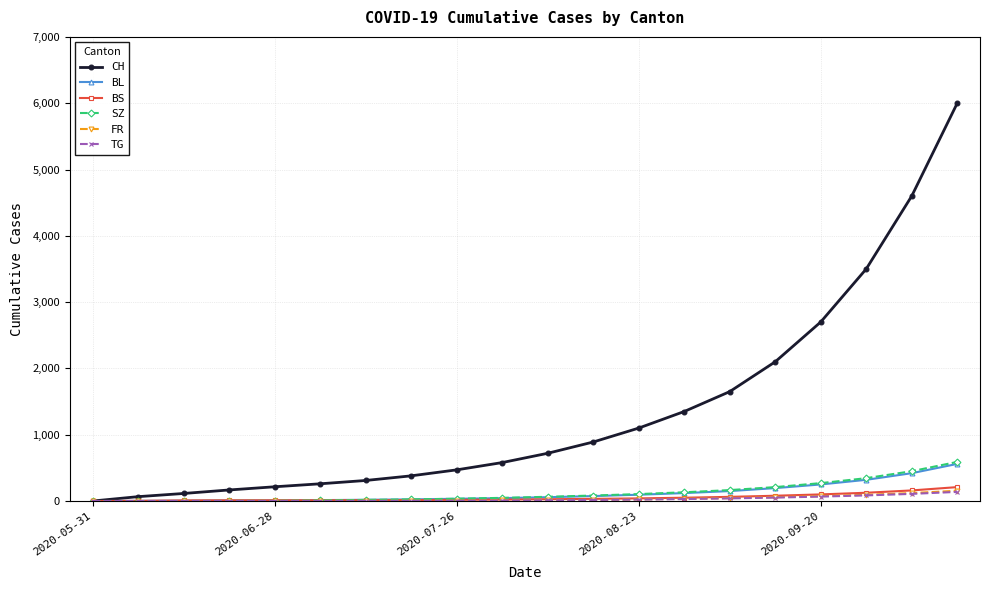

What is the maximum value for CH?

6000